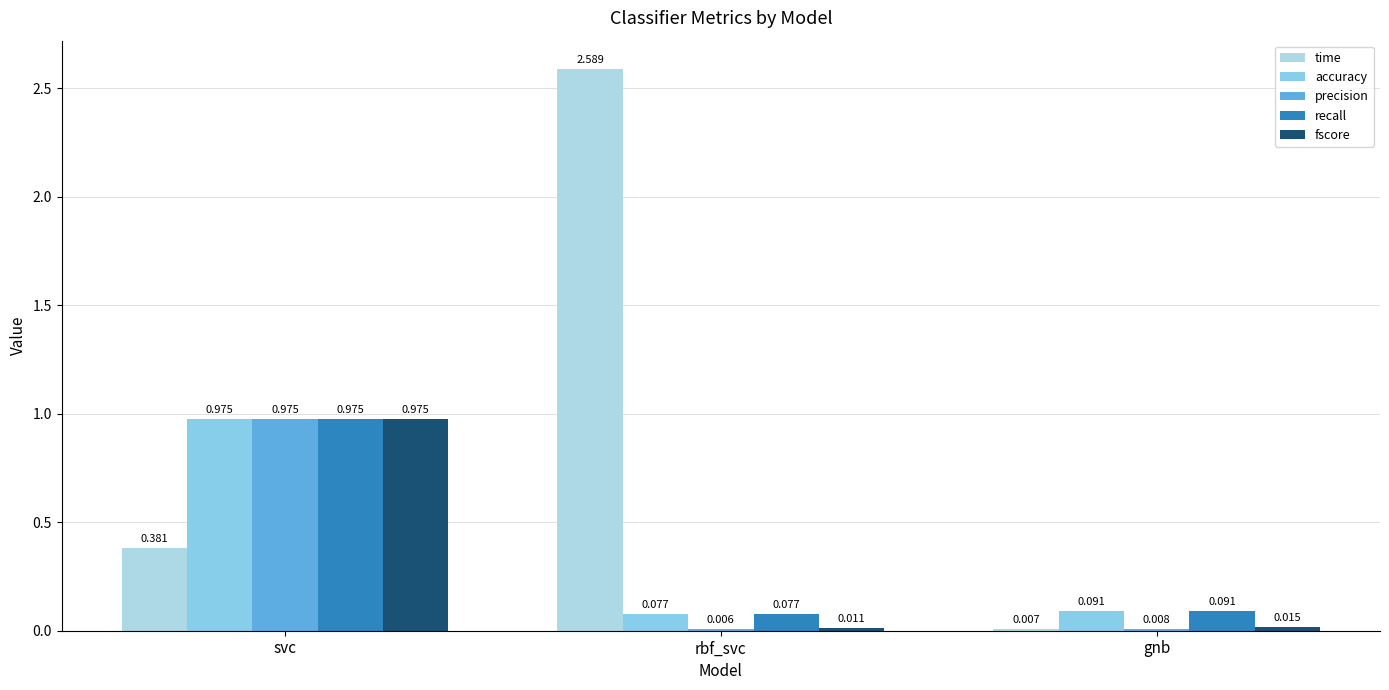

What position from the left is rbf_svc?

2